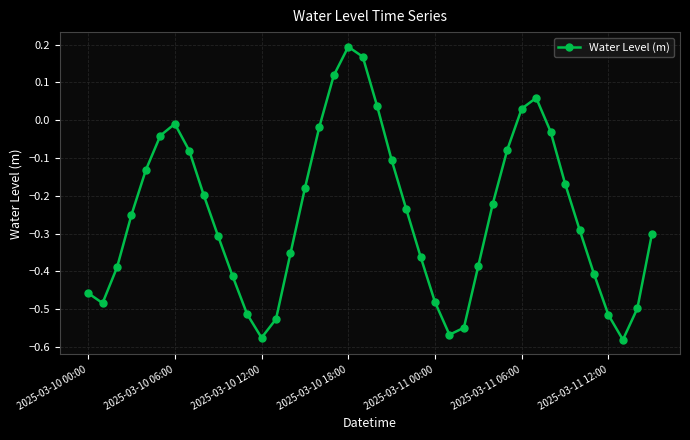

What is the difference between the maximum and minimum values?

0.8